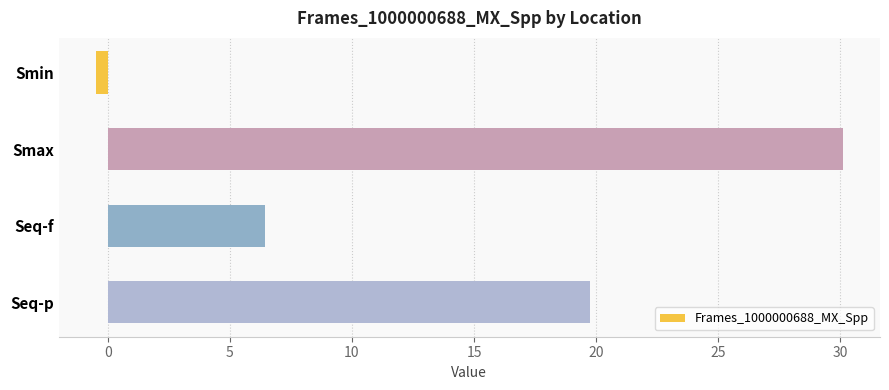

What is the sum of all values?

55.8